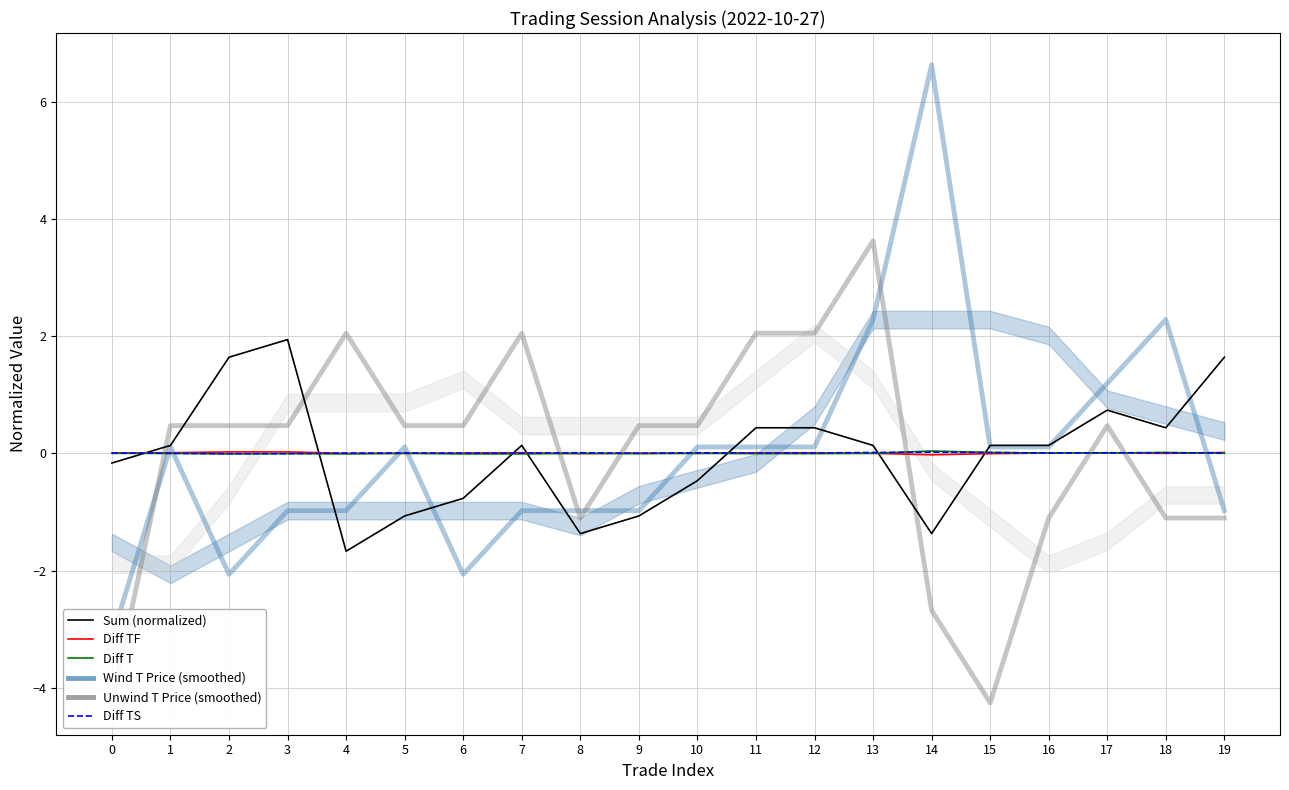

The sum-2-3-1 series shows 0.2 at 11. True or false?

False